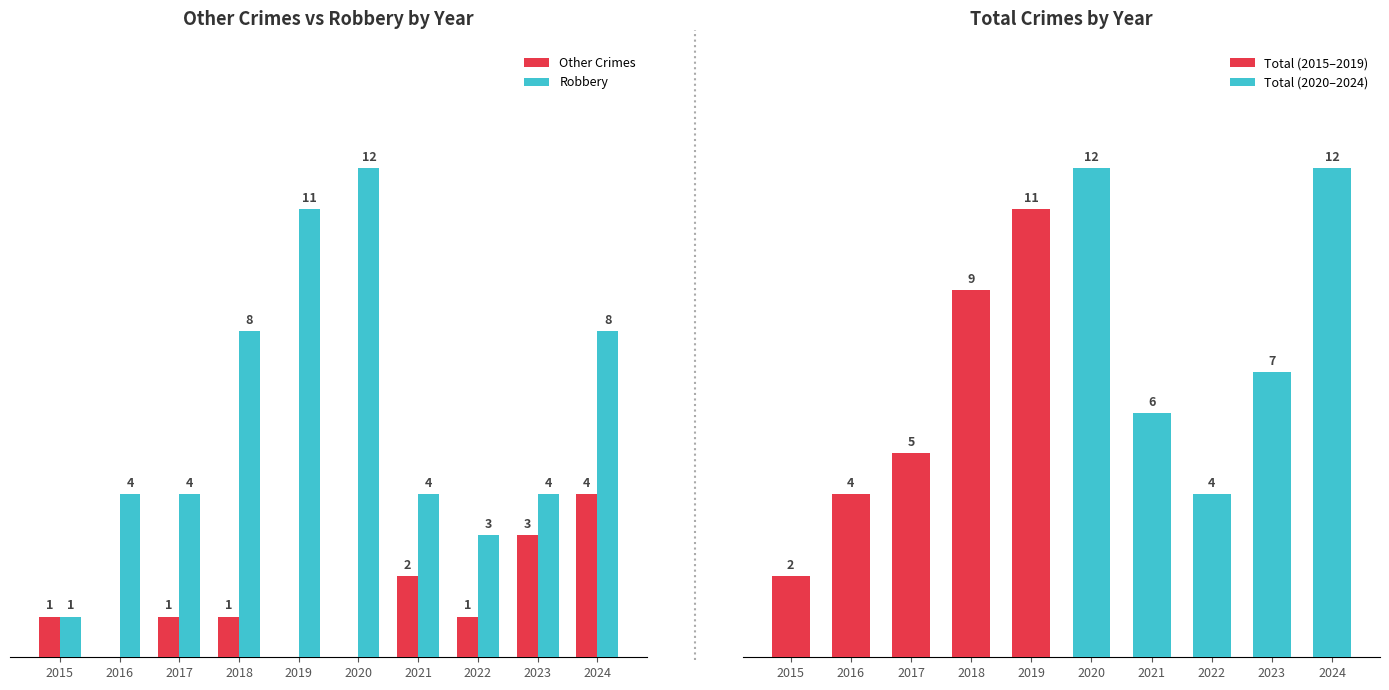

What is the total value across all series at 2016?

8